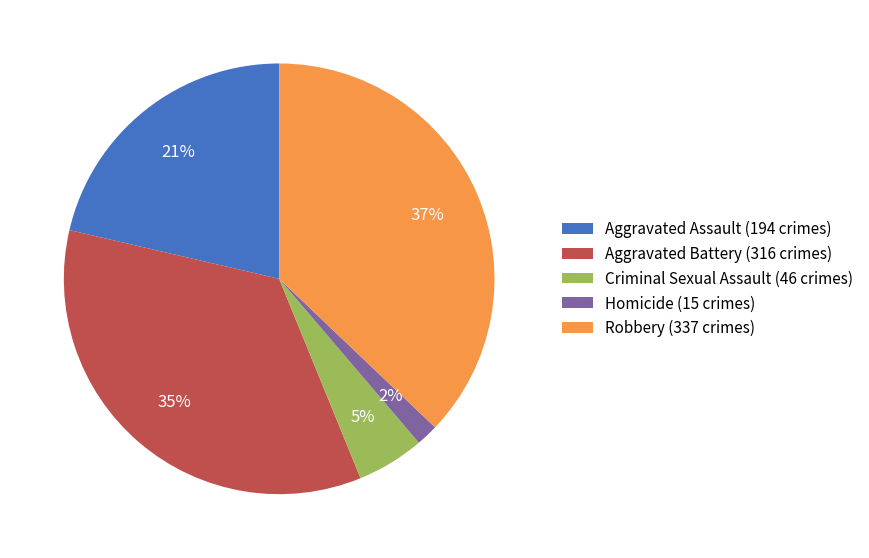

Count the number of slices in the pie.

5